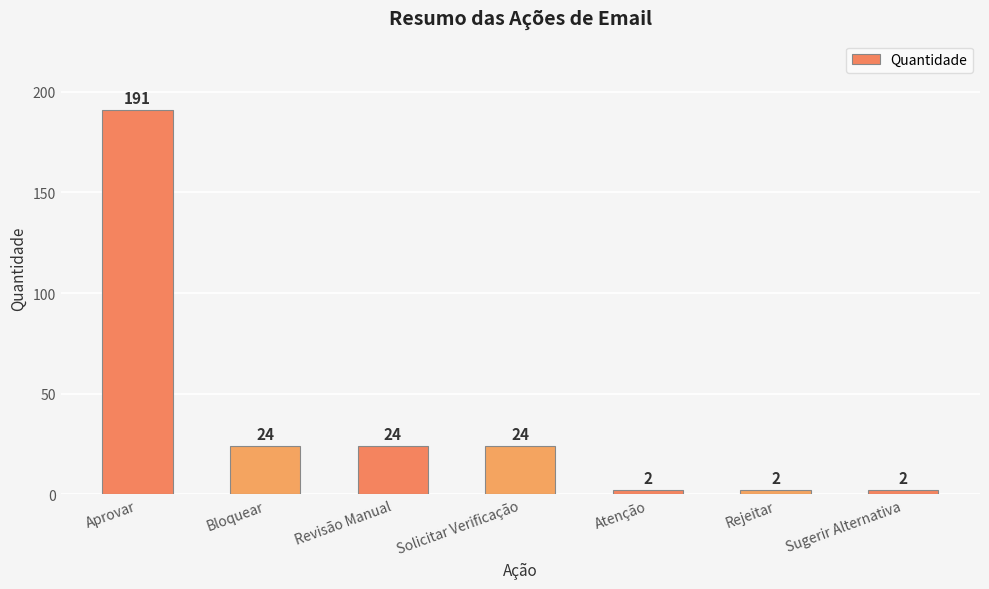

What is the greatest value displayed?

191